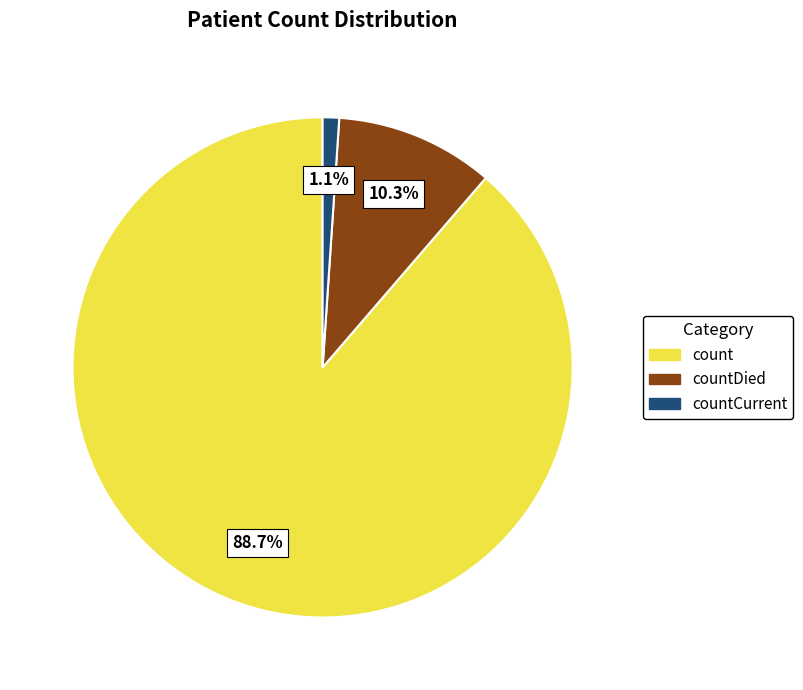

Is there a majority slice in this chart?

Yes